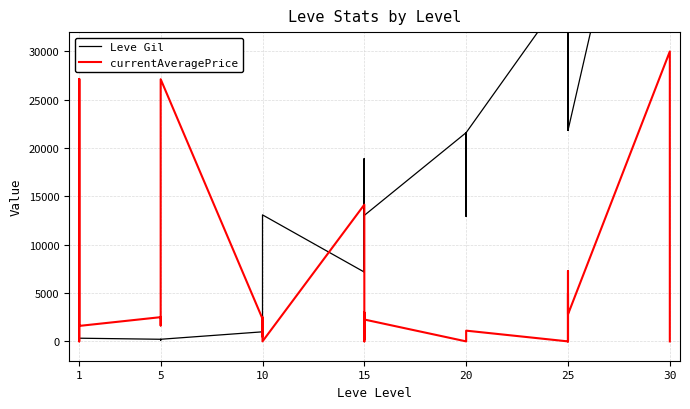

Reading left to right, list all the values displayed in this chart.

Leve Gil: 160	114	115	690	690	330	220	110	220	220	220	220	990	430	990	990	990	13090	7170	18910	7170	13040	18910	13040	21600	12960	21600	21600	12960	21600	36390	30820	21830	47200	47200	21830	67730	52220	40640	52220
currentAveragePrice: 27128	0	99	1750	27119	1602	2507	1648	2417	2481	2392	27127	2342	1605	1684	500	2500	0	14149	0	194	3000	226	2263	0	0	0	0	0	1111	0	0	5000	0	7262	2799	30000	0	0	0